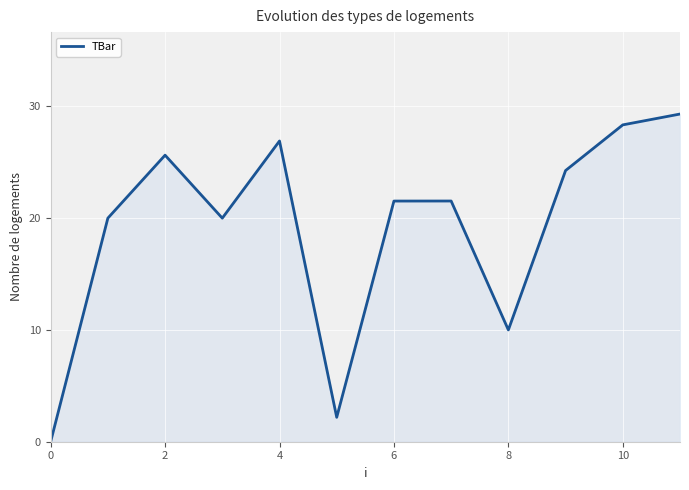

What is the greatest value displayed?

29.3